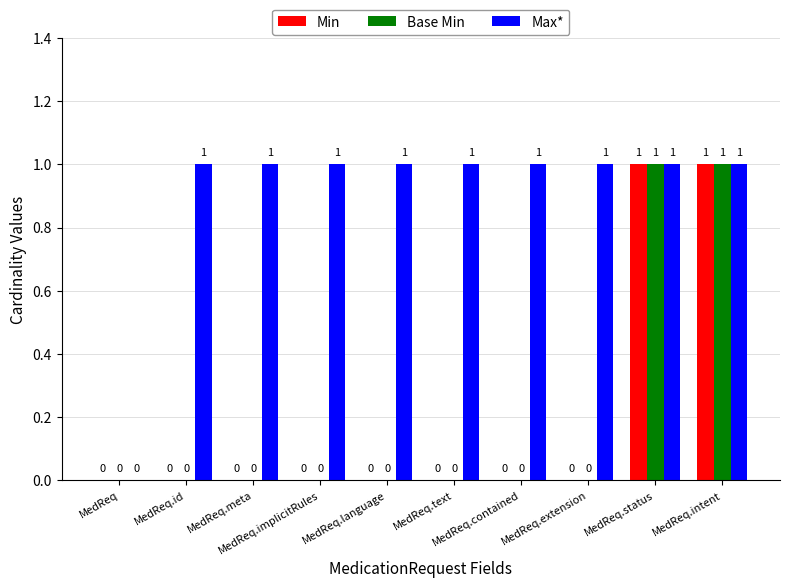

Which series has the largest total across all categories?

Max*